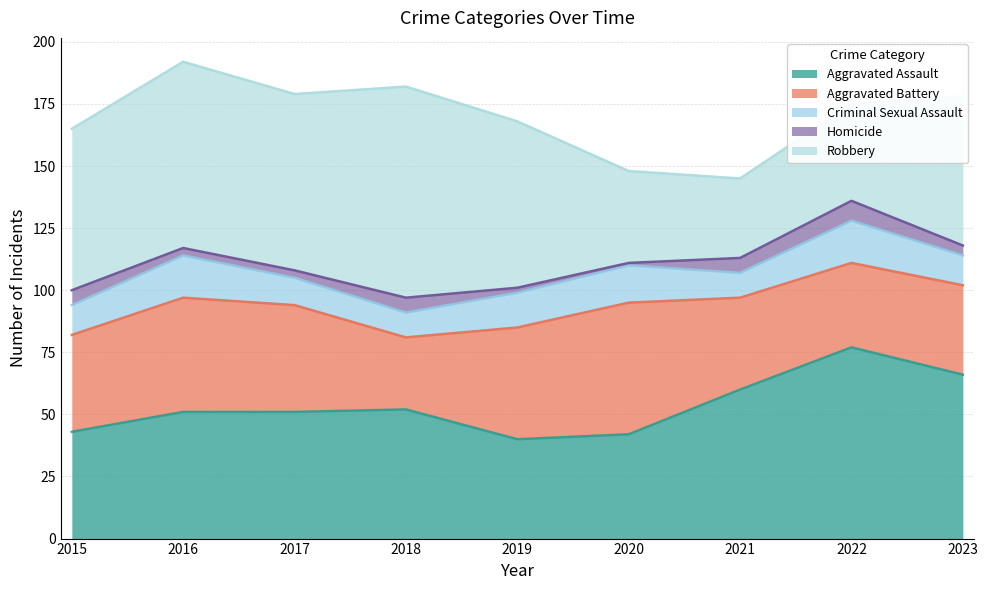

Reading left to right, transcribe all the data shown in this chart.

Aggravated Assault: 43	51	51	52	40	42	60	77	66
Aggravated Battery: 39	46	43	29	45	53	37	34	36
Criminal Sexual Assault: 12	17	11	10	14	15	10	17	12
Homicide: 6	3	3	6	2	1	6	8	4
Robbery: 65	75	71	85	67	37	32	39	60